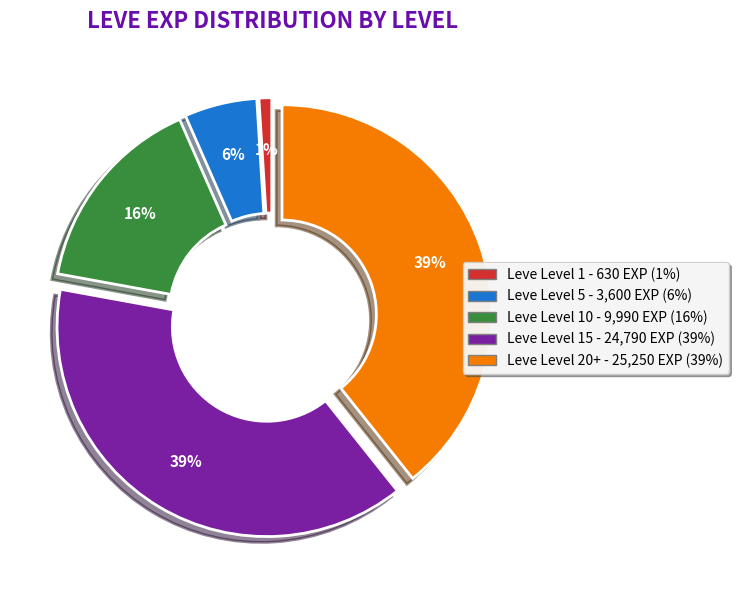

To the nearest percent, what is the average slice percentage?

20%